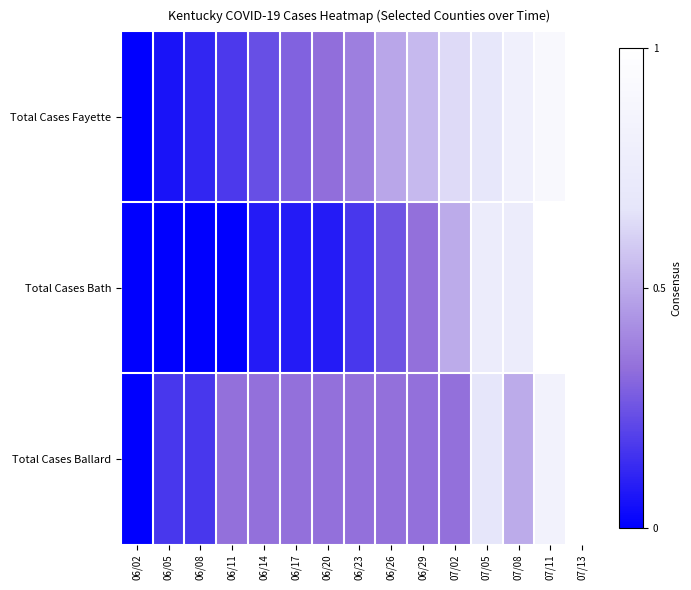

At which category does the chart reach its minimum across all series?

06/02